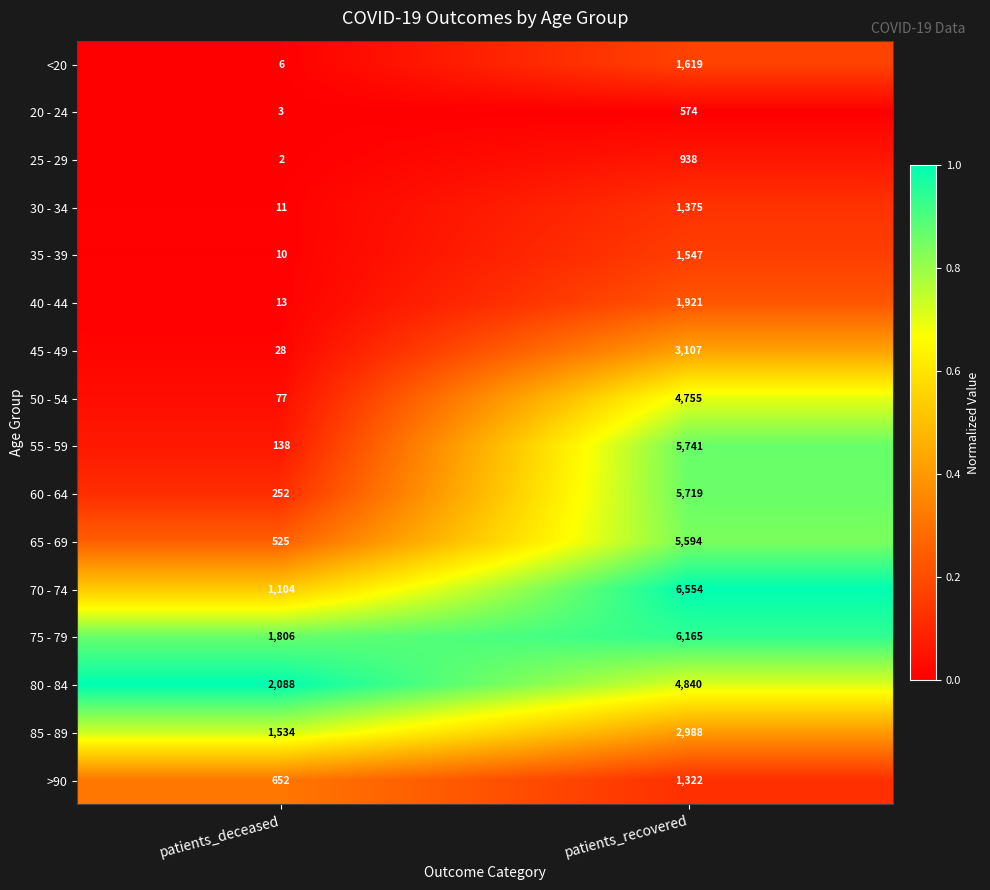

Which series has the widest spread of values?

55 - 59